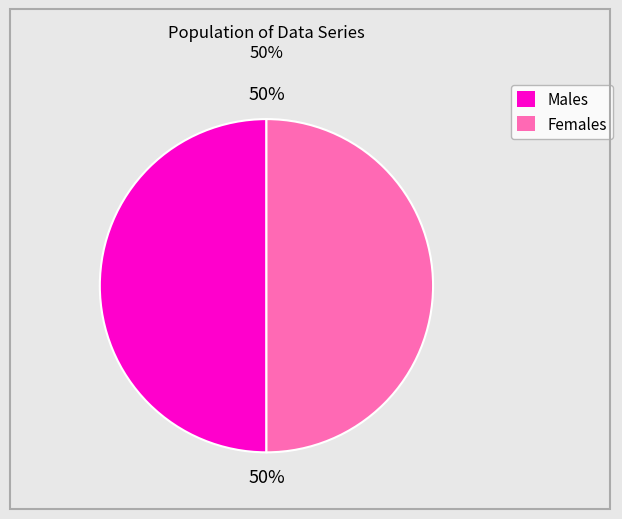

To the nearest percent, what is the average slice percentage?

50%